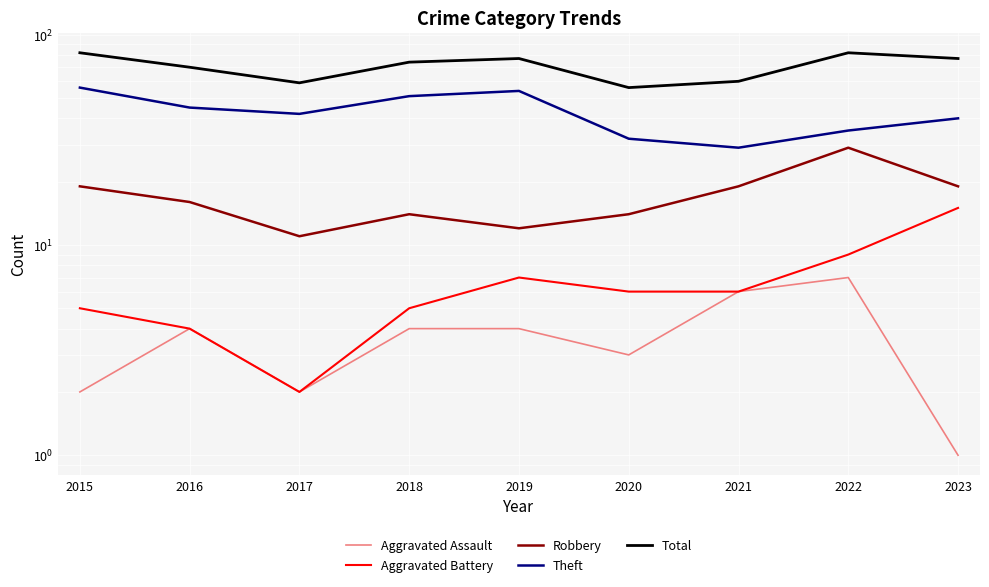

What is the value of the Total point at the 2nd from the left?

70